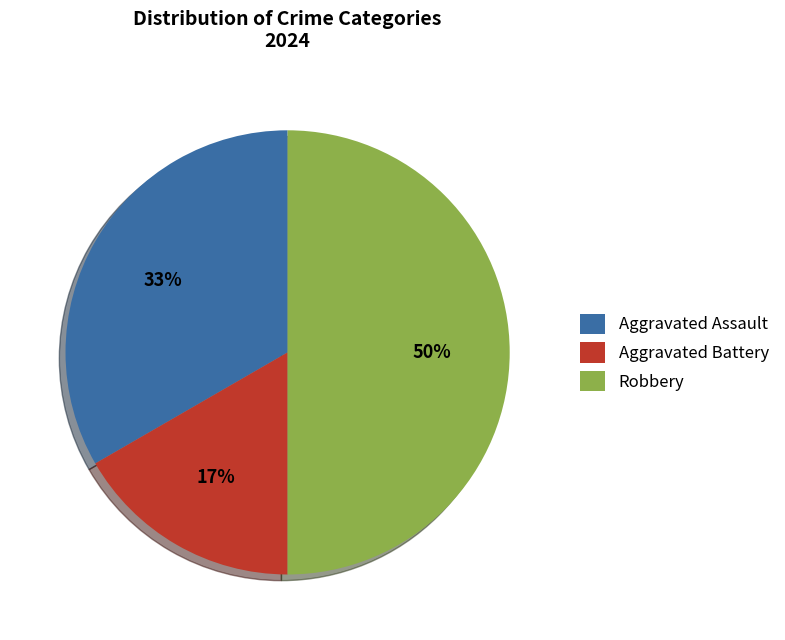

To the nearest percent, what is the combined percentage of Robbery and Aggravated Battery?

67%